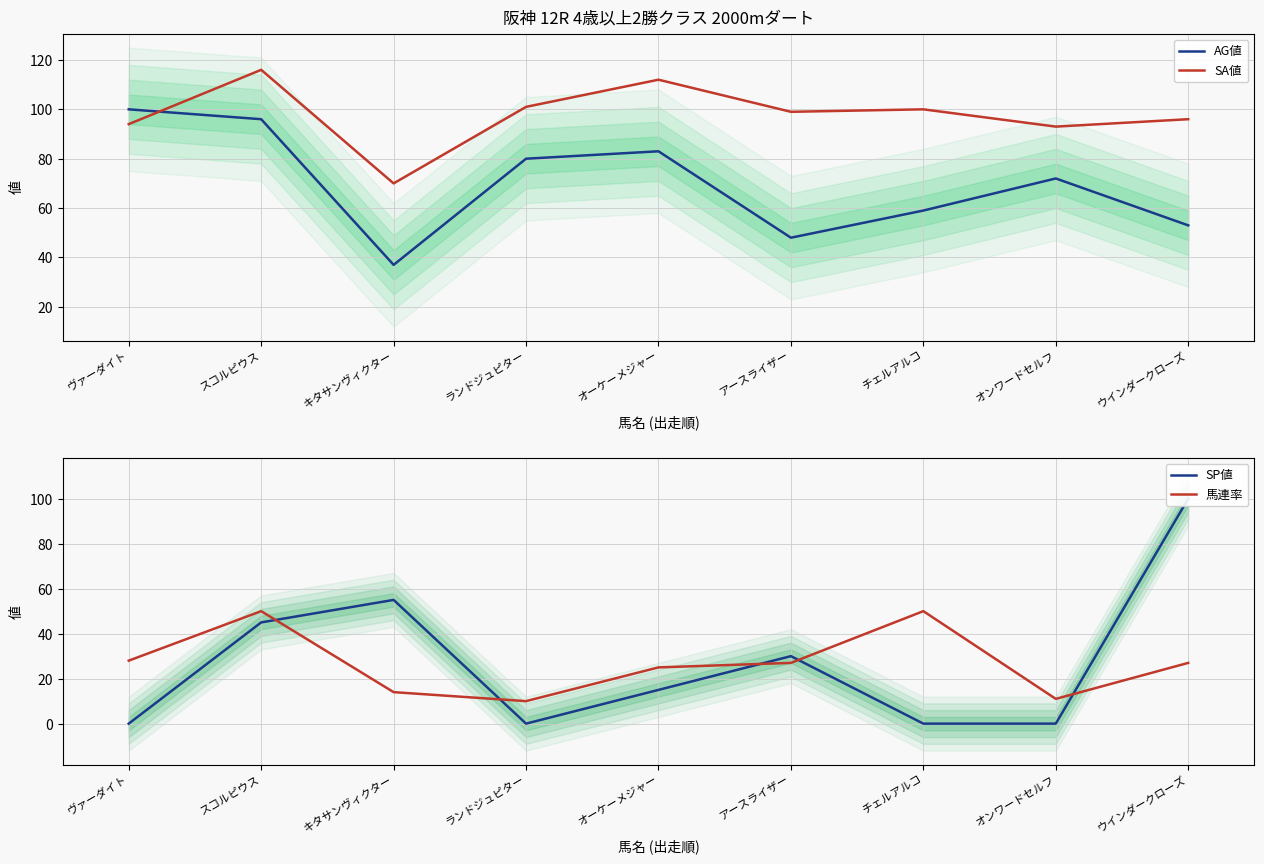

What is the difference between the 馬連率 values at キタサンヴィクター and スコルピウス?

36